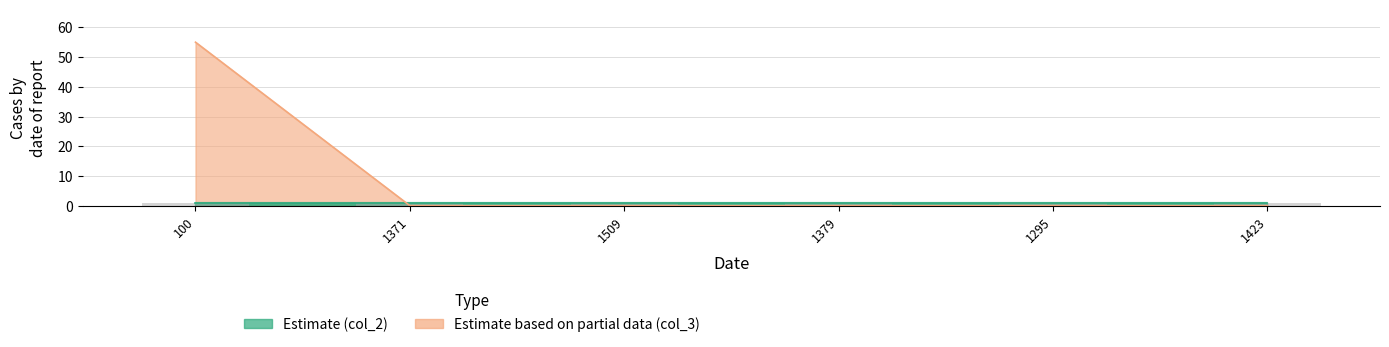

True or false: the data shows 0 at 1509.

True